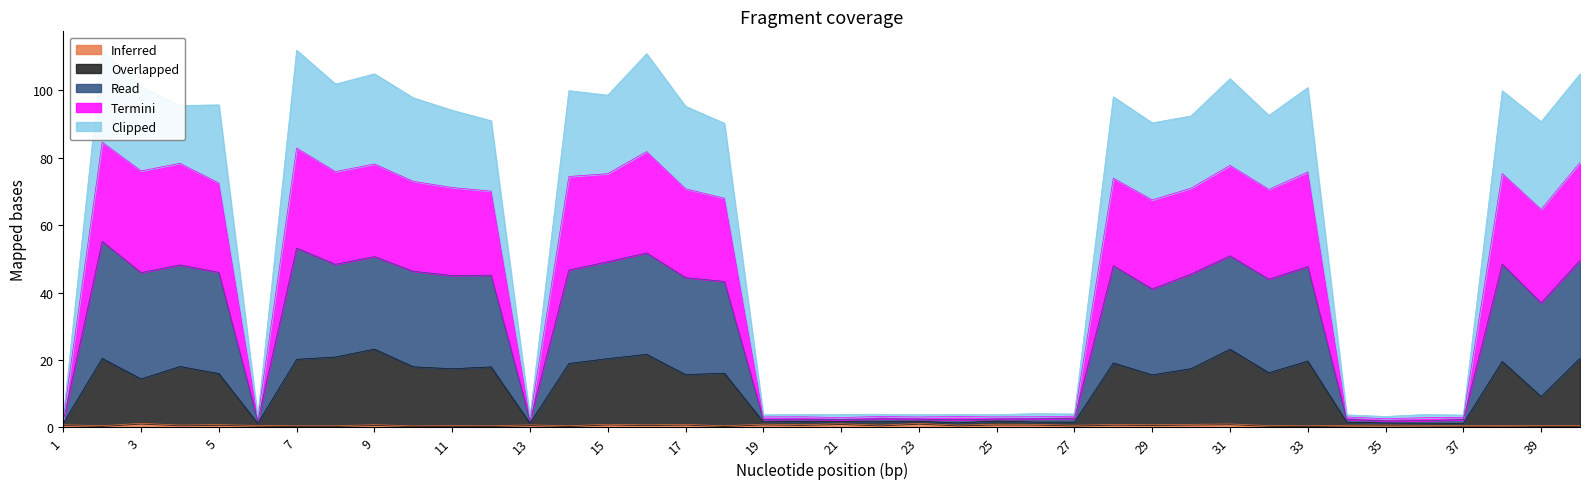

The Inferred series shows 0.6 at 37. True or false?

True